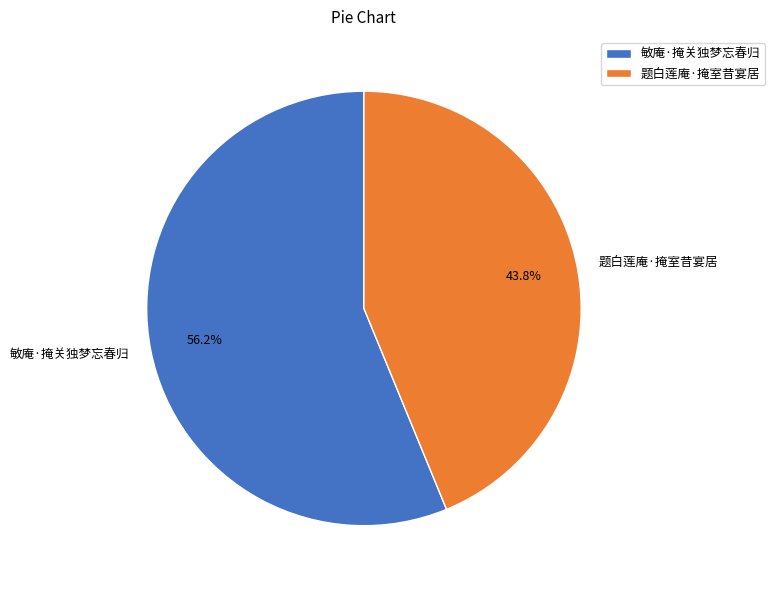

What percentage is the 题白莲庵·掩室昔宴居 slice, to the nearest percent?

44%